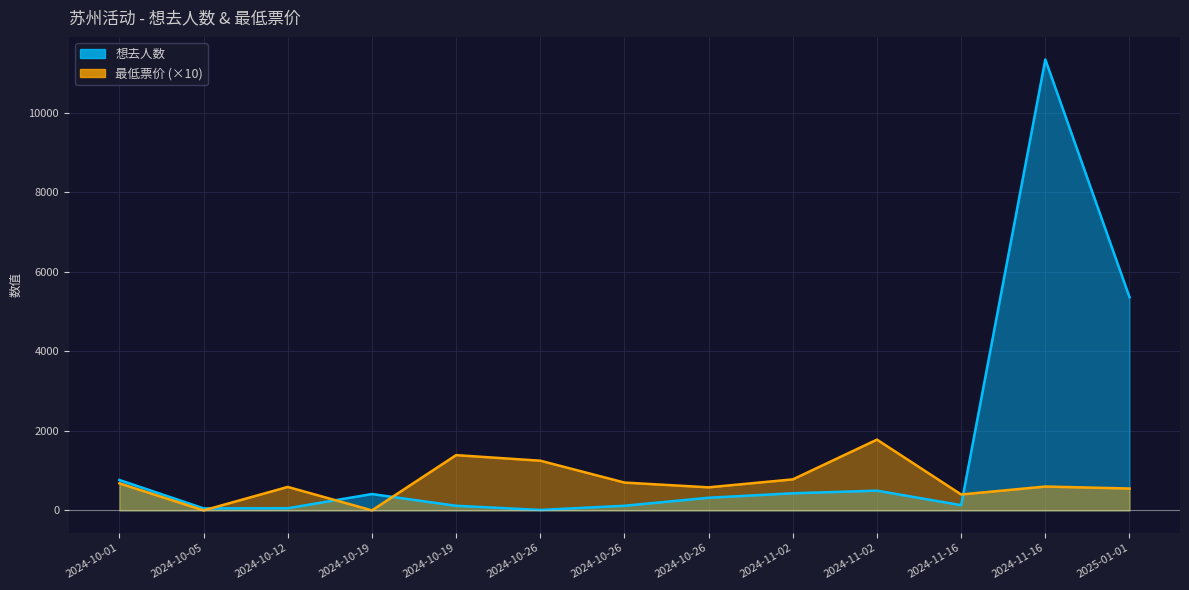

Rank the series by their average value, from highest to lowest.

想去人数, 最低票价